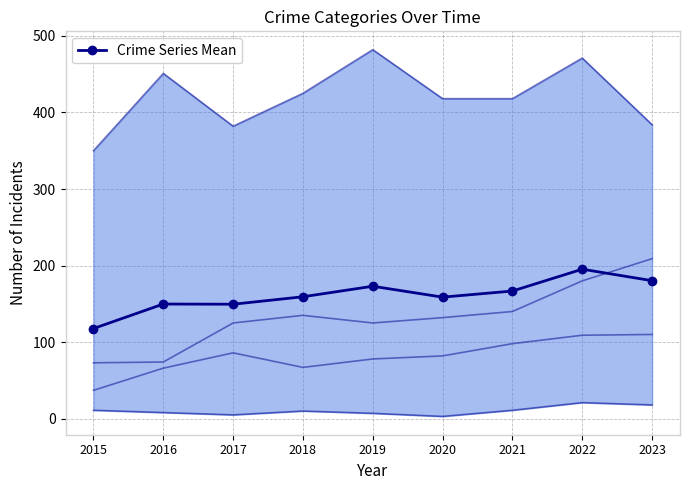

What is the minimum value for Crime Series Mean?

117.8